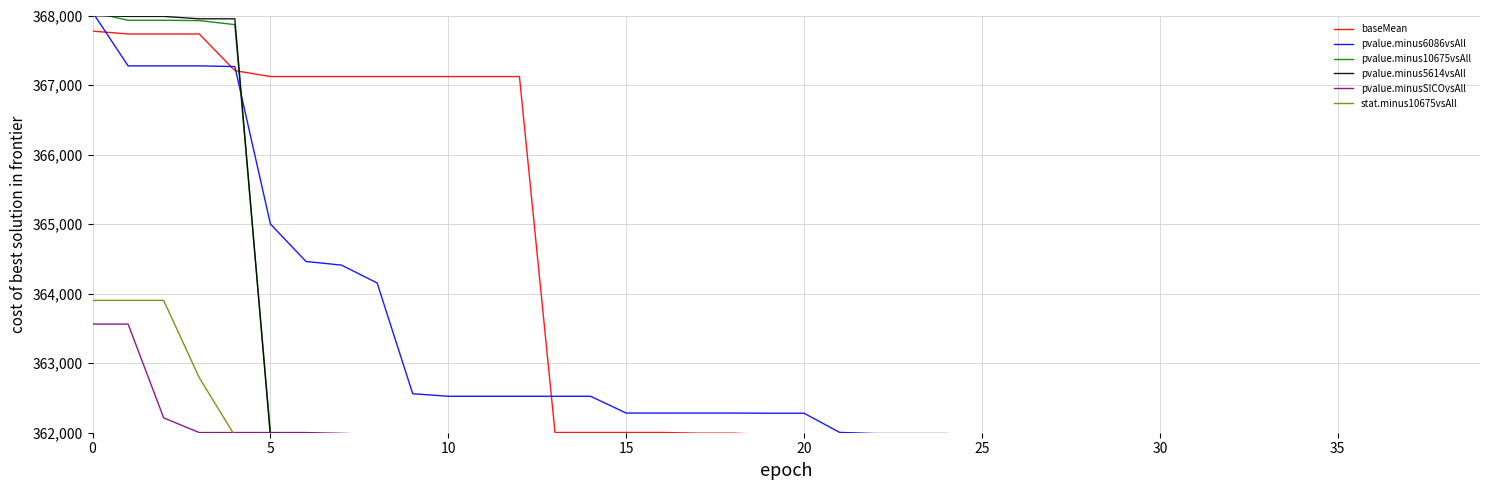

True or false: pvalue.minus5614vsAll has a value of 112230.5 at 34.

False